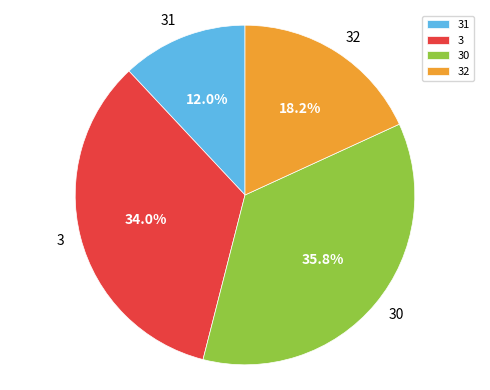

Which category has the biggest portion of the pie?

30